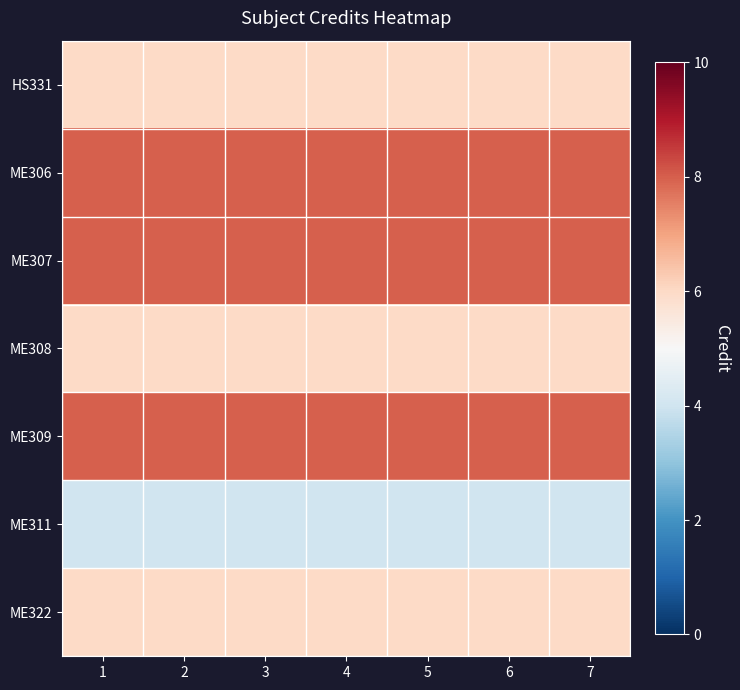

Reading left to right, transcribe all the data shown in this chart.

HS331: 1=6	2=6	3=6	4=6	5=6	6=6	7=6
ME306: 1=8	2=8	3=8	4=8	5=8	6=8	7=8
ME307: 1=8	2=8	3=8	4=8	5=8	6=8	7=8
ME308: 1=6	2=6	3=6	4=6	5=6	6=6	7=6
ME309: 1=8	2=8	3=8	4=8	5=8	6=8	7=8
ME311: 1=4	2=4	3=4	4=4	5=4	6=4	7=4
ME322: 1=6	2=6	3=6	4=6	5=6	6=6	7=6